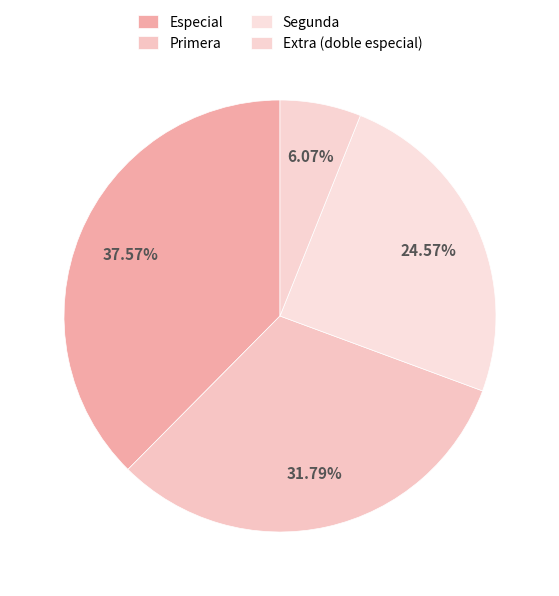

Rank the categories by value from highest to lowest.

Especial, Primera, Segunda, Extra (doble especial)